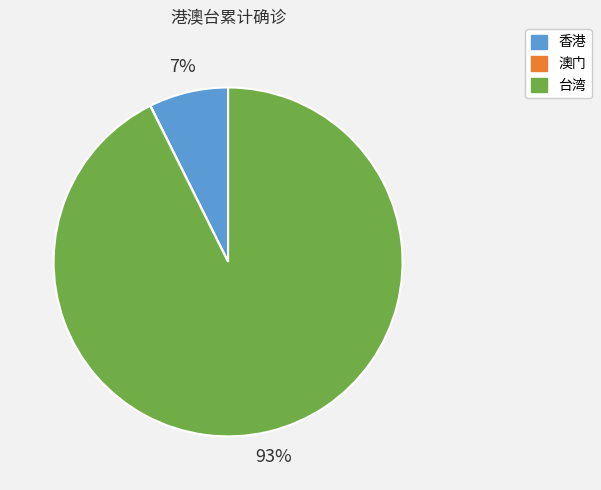

Is the sum of 台湾 and 香港 greater than half?

Yes